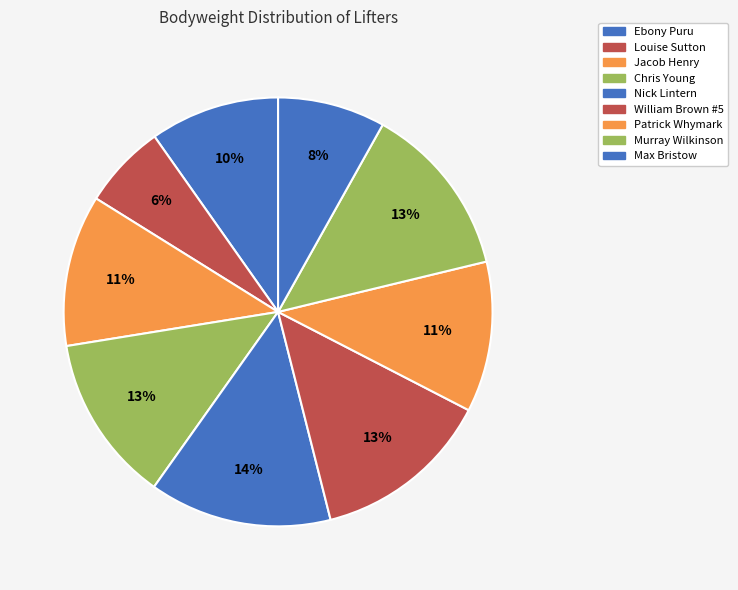

To the nearest percent, what is the average slice percentage?

11%